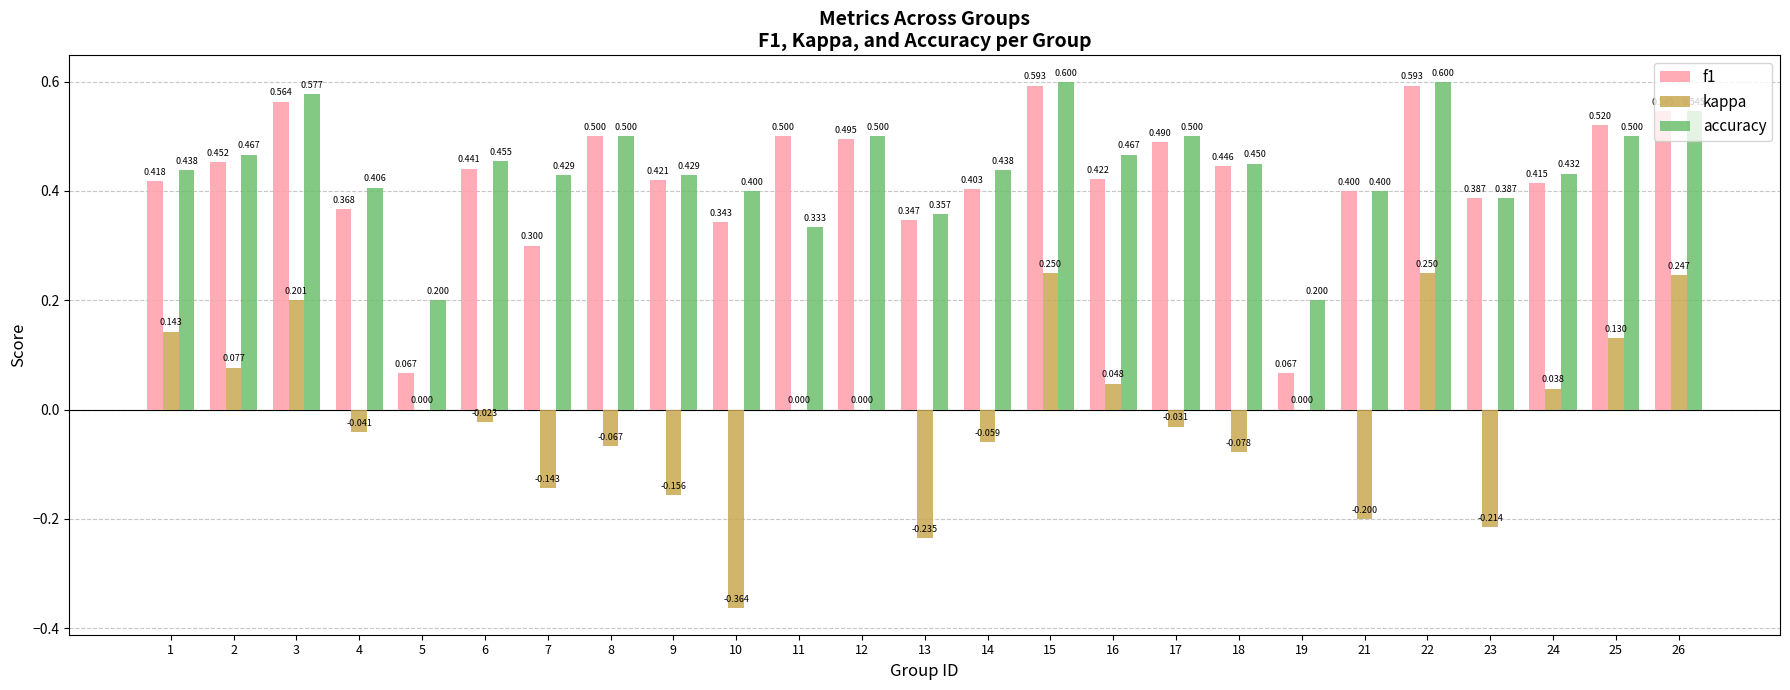

Which series changed the most between 17 and 23?

kappa